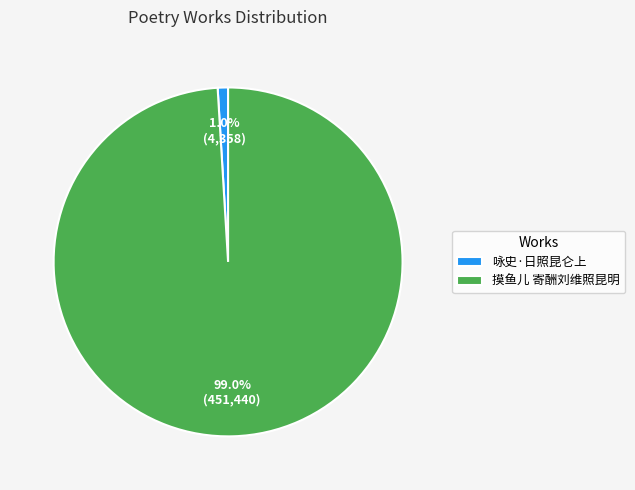

Count the number of slices in the pie.

2